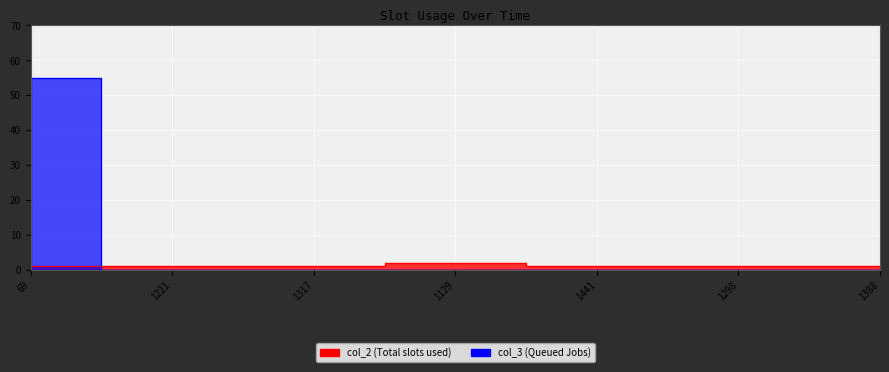

What is the difference between the highest and lowest values at 1298?

1